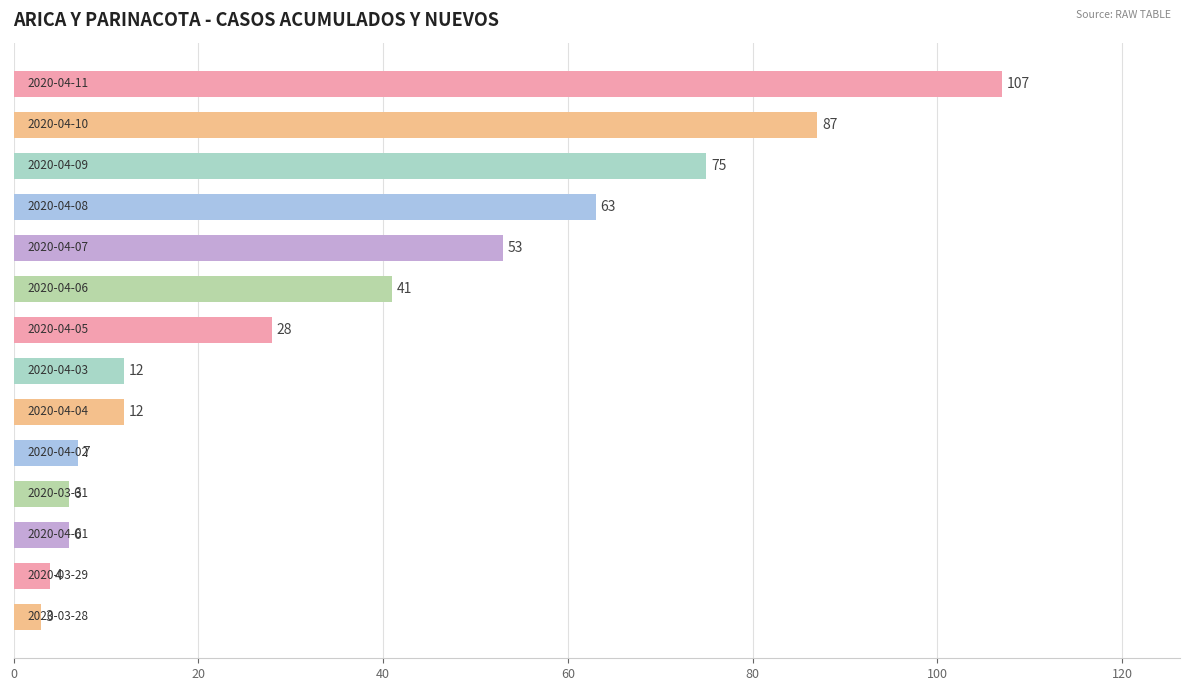

How many categories are shown in the chart?

14